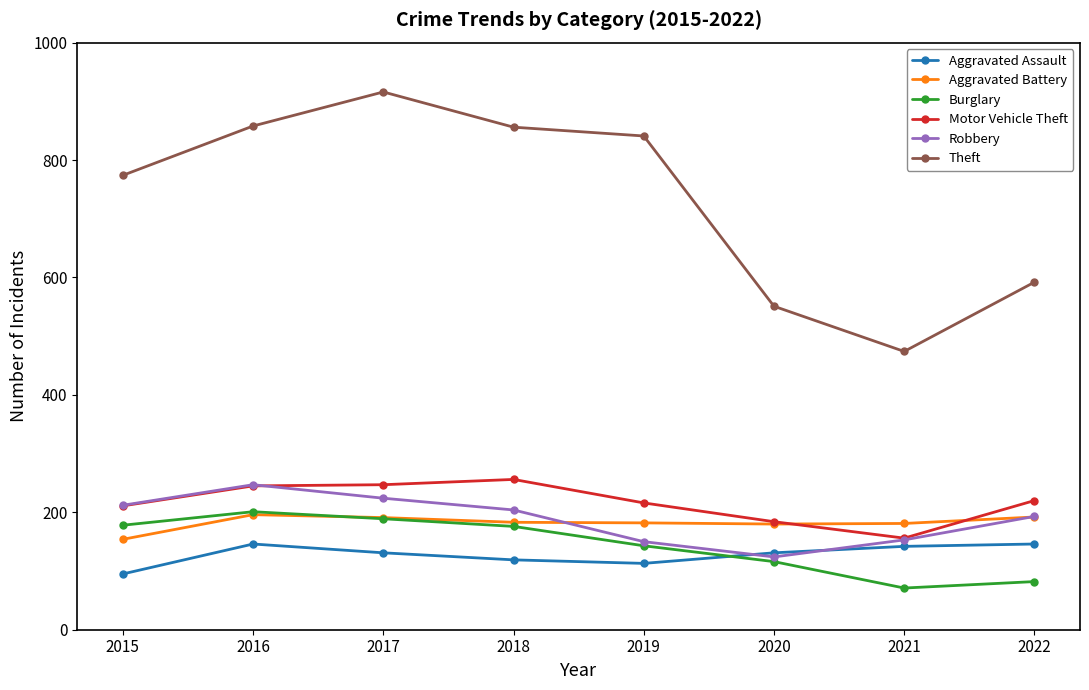

At which label does Theft reach its minimum?

2021